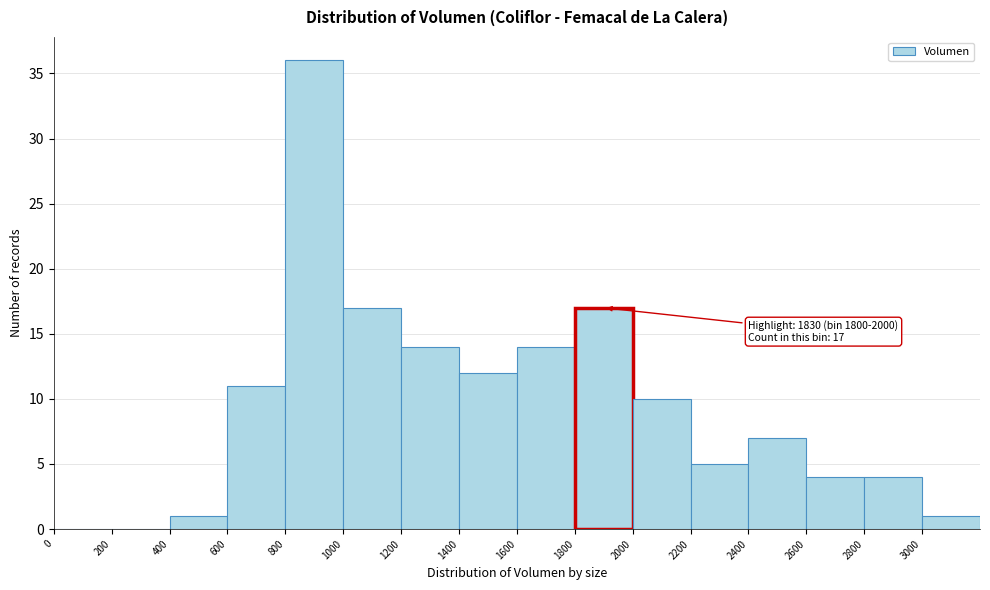

Over which range of the x-axis is the bar tallest?

800 to 1000